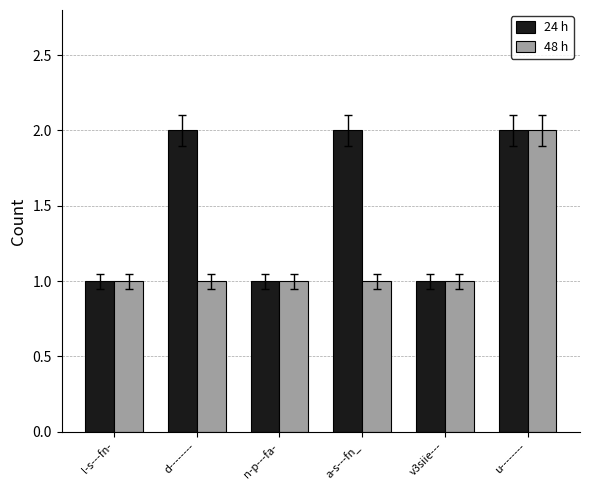

List the series in order of their overall mean, highest first.

24 h, 48 h